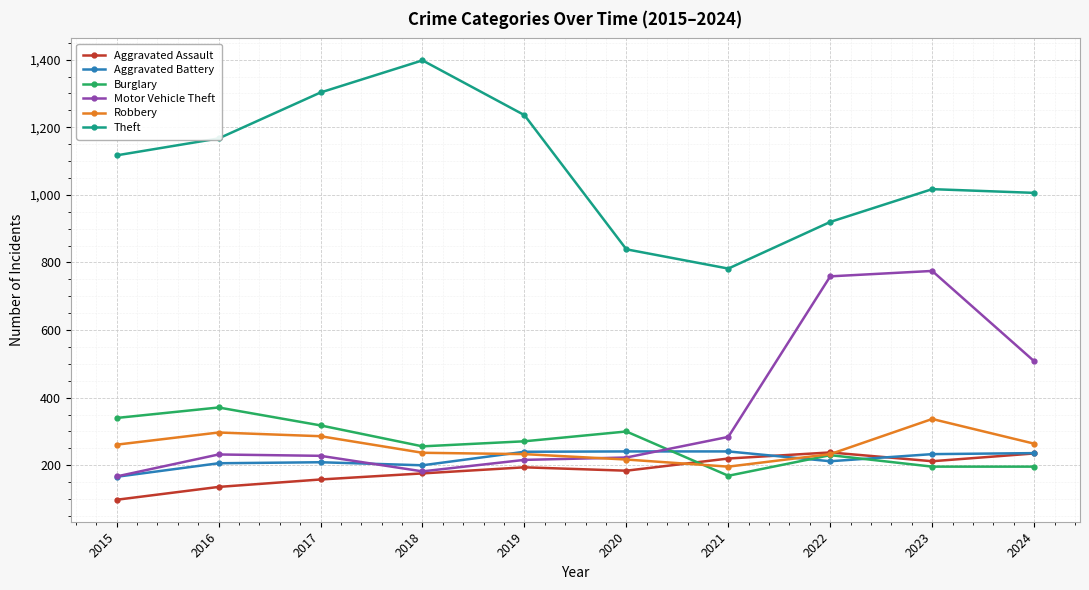

At how many categories does at least one series exceed 331?

10